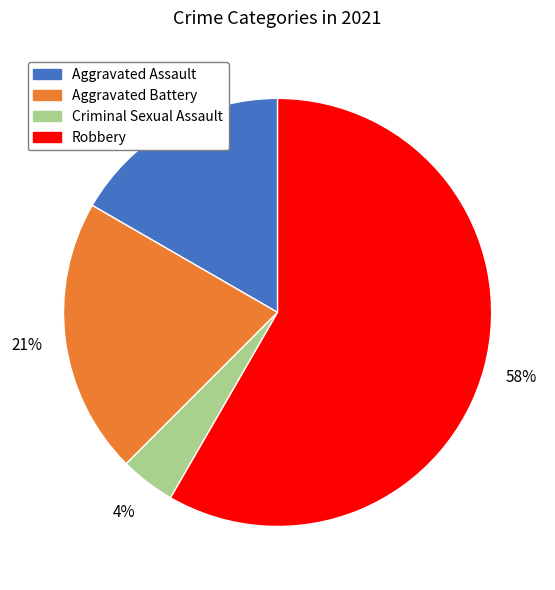

Which has a higher value, Robbery or Aggravated Battery?

Robbery